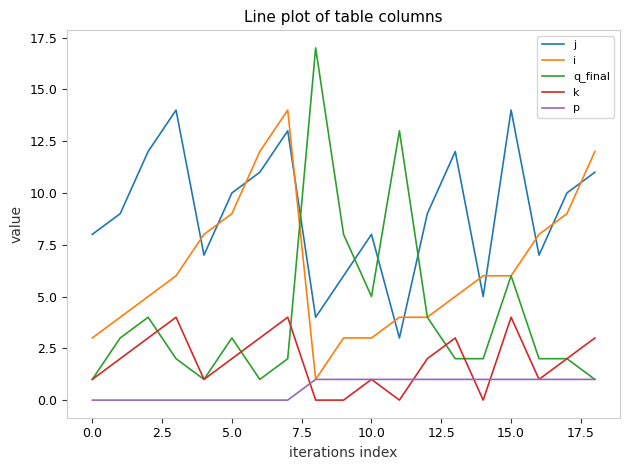

What are all the series names shown in the legend?

j, i, q_final, k, p